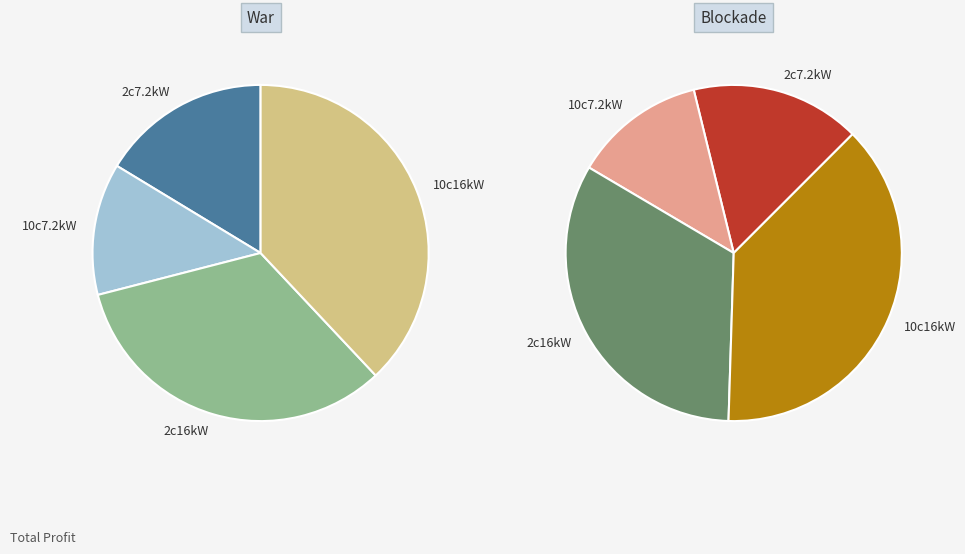

To the nearest percent, what percentage of the pie is 2c7.2kW?

16%